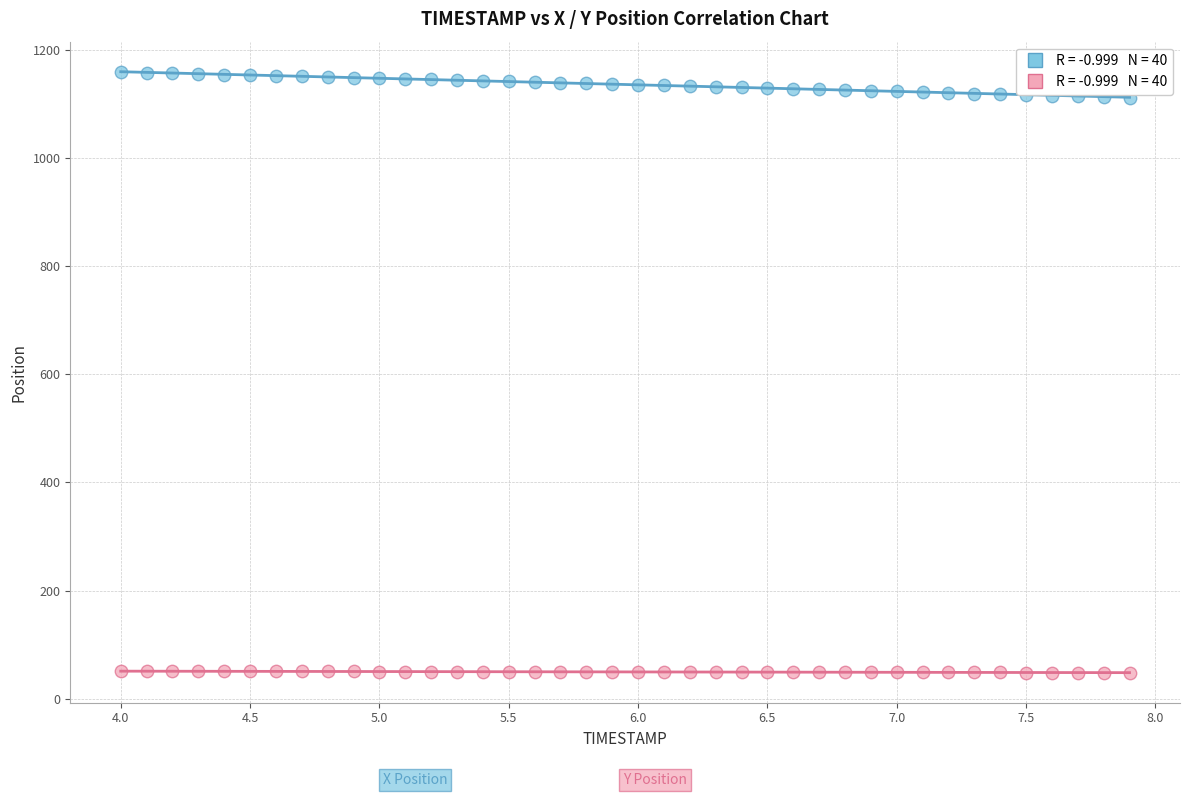

Across all data points, what is the range of X values (max minus min)?

3.9